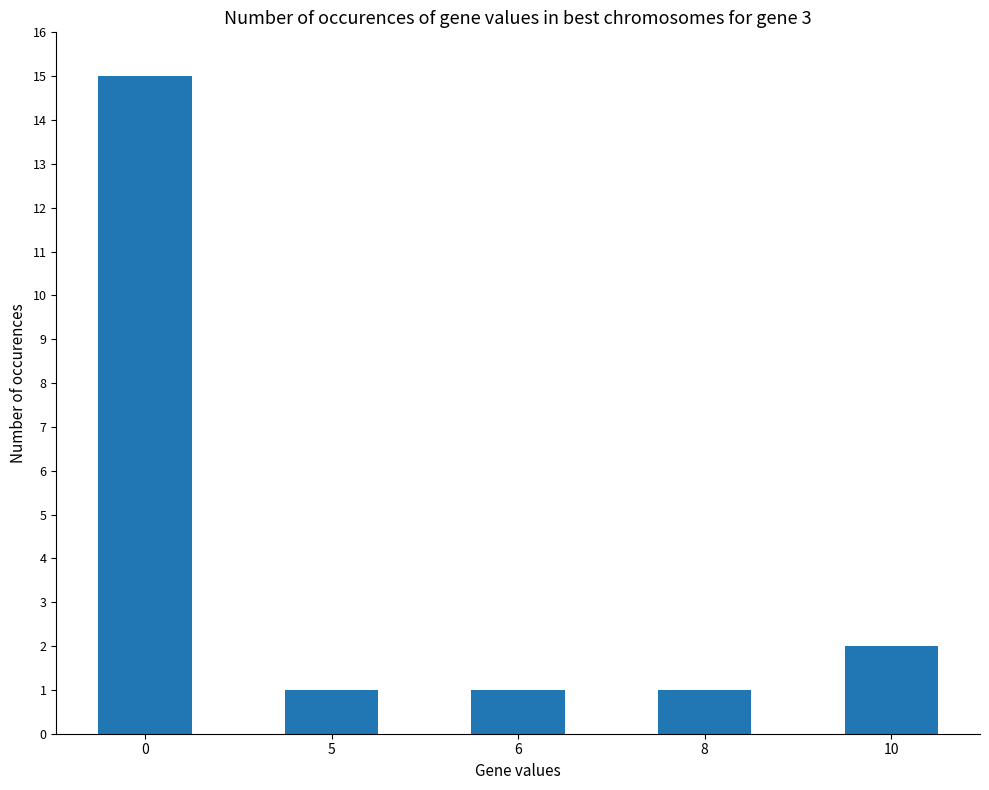

What is the difference between the second highest and minimum values?

1